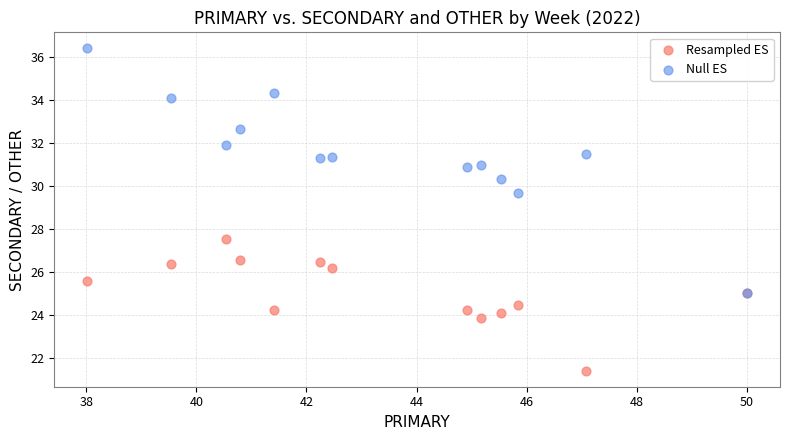

Which series reaches the minimum Y coordinate?

Resampled ES